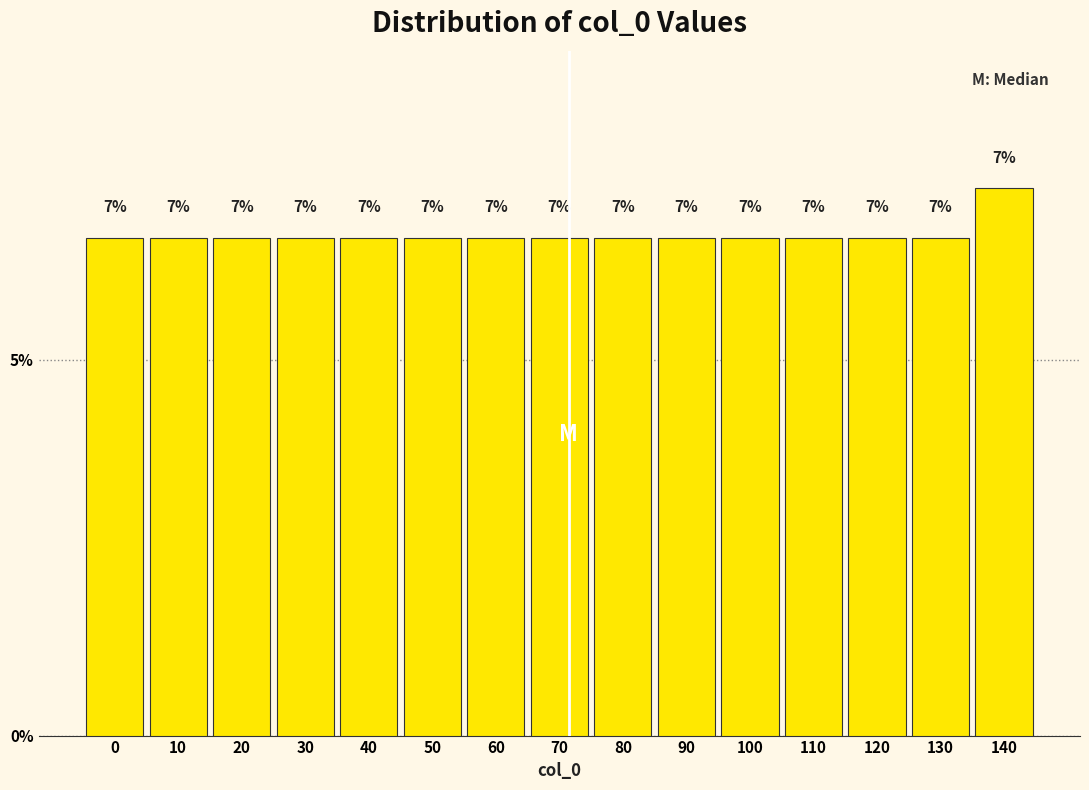

How many bars are there in total?

15